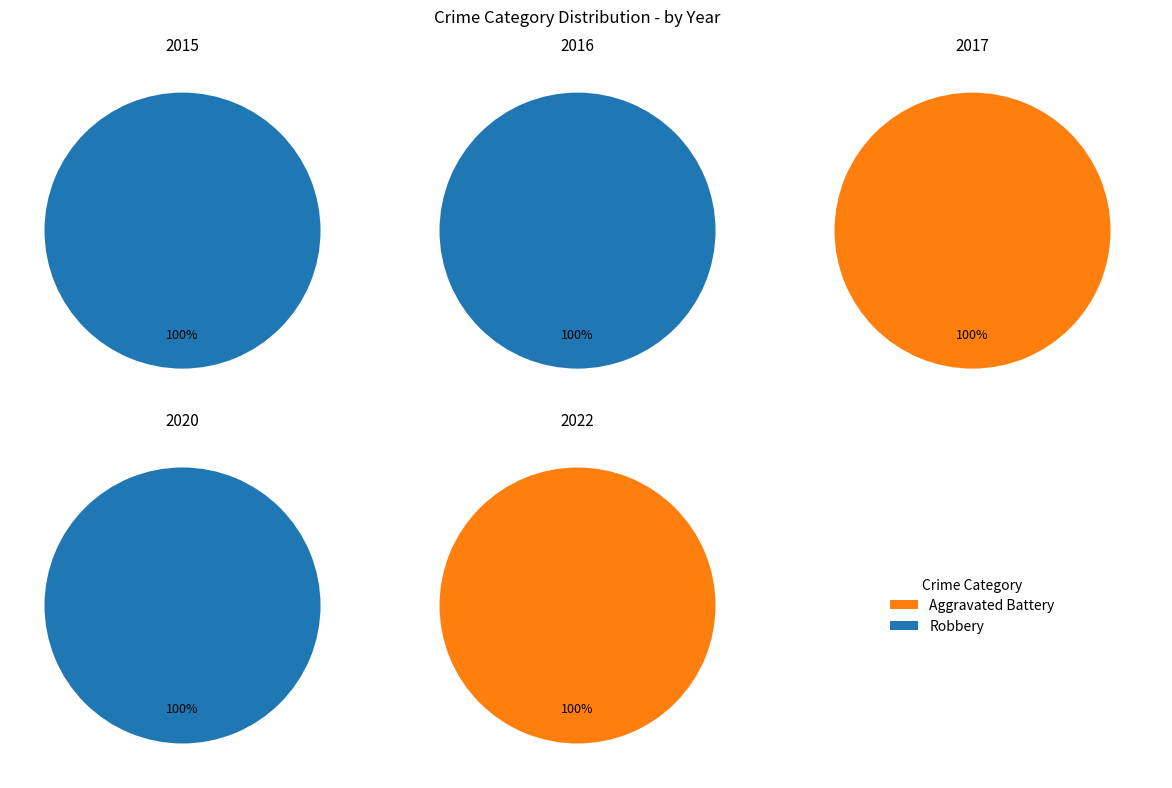

Count the number of slices in the pie.

2